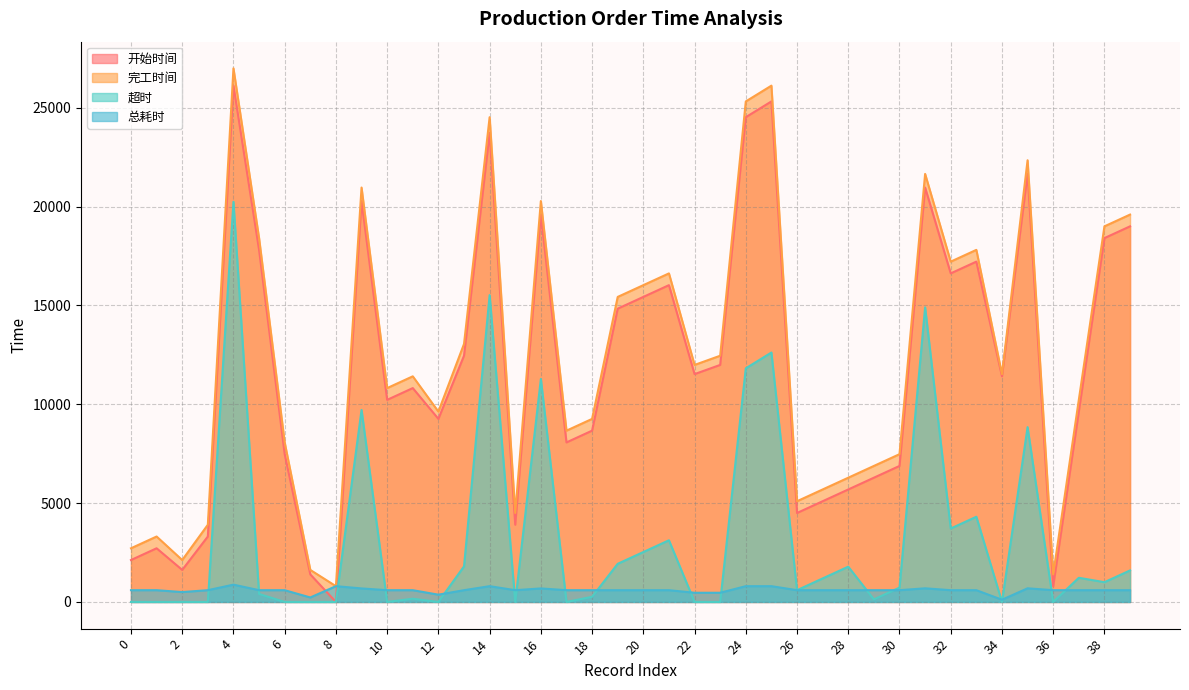

Where is the first local minimum for 总耗时?

2